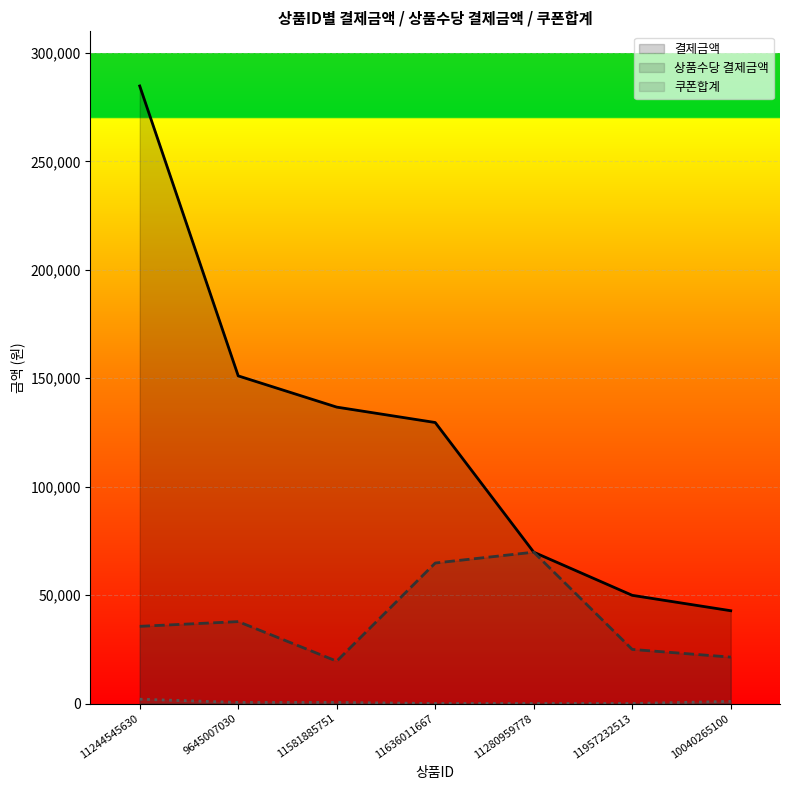

Rank the series by their average value, from lowest to highest.

쿠폰합계, 상품수당 결제금액, 결제금액